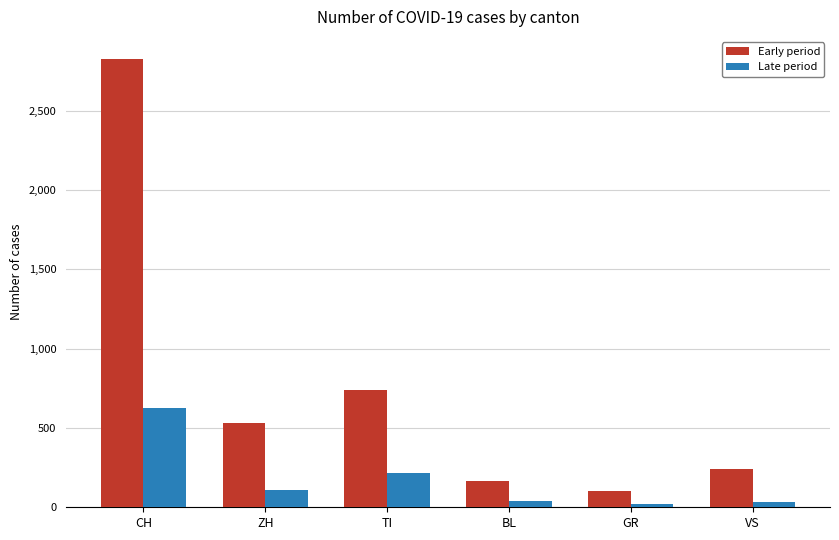

List the series in order of their overall mean, highest first.

Early period, Late period